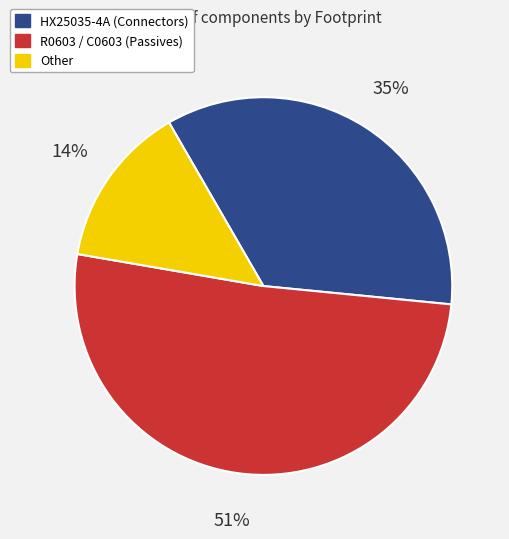

Is there a majority slice in this chart?

Yes